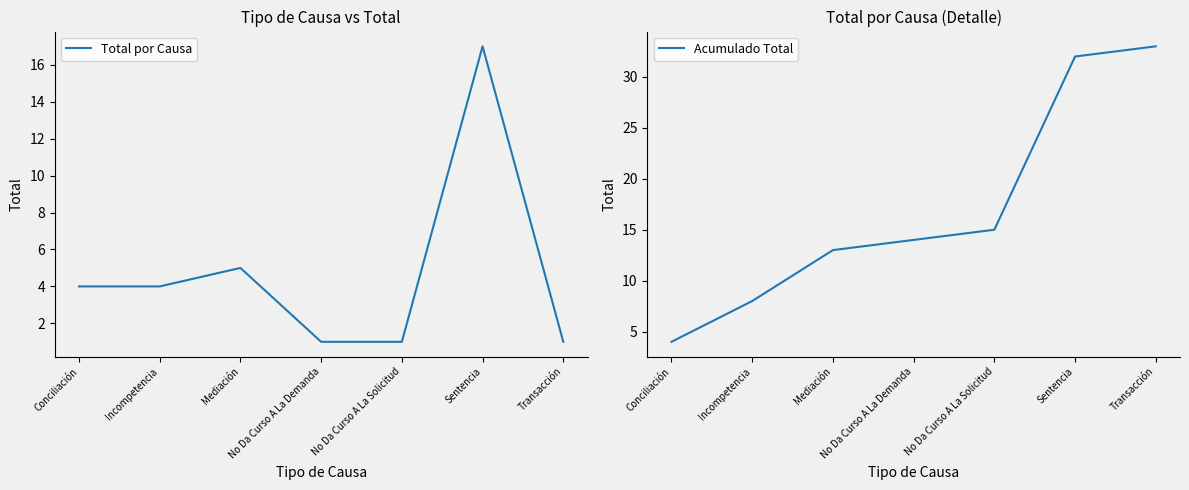

True or false: Acumulado Total has more than 0 points higher than both neighbors.

False